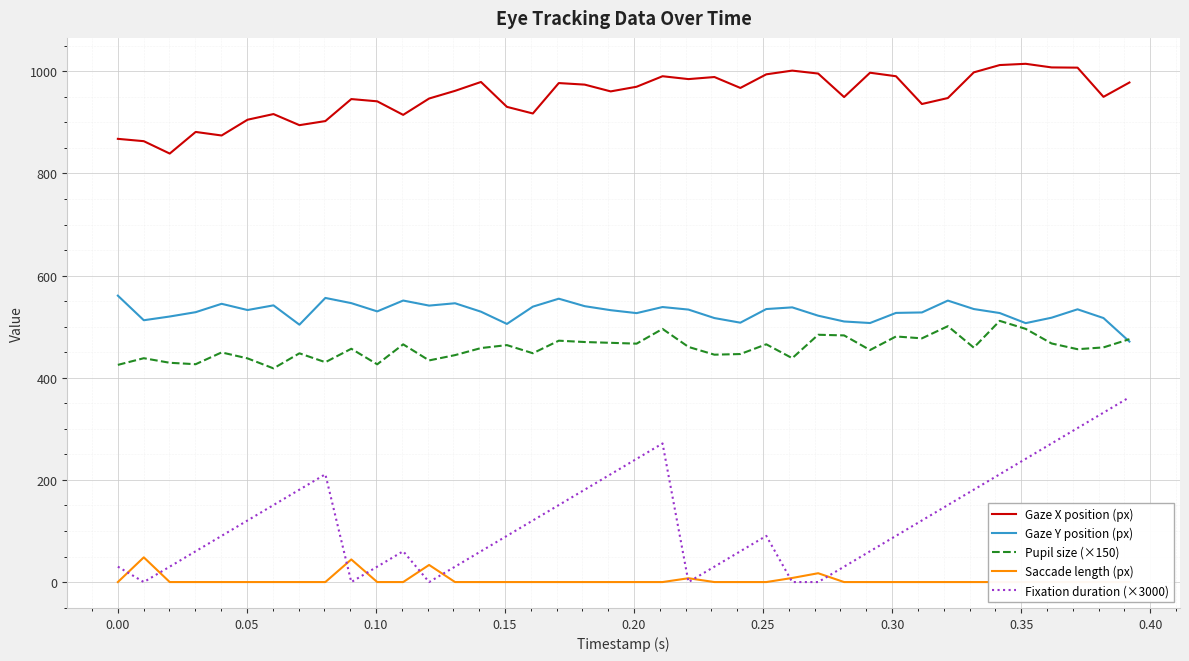

Which series has the largest range (max minus min)?

Fixation duration (×3000)